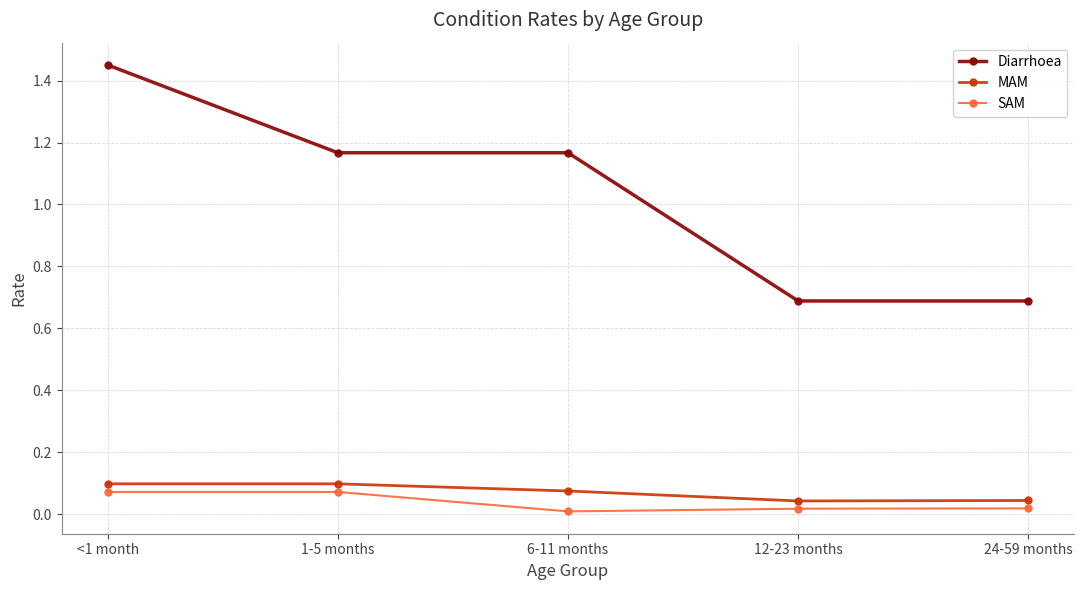

What is the label of the 3rd point from the left?

6-11 months